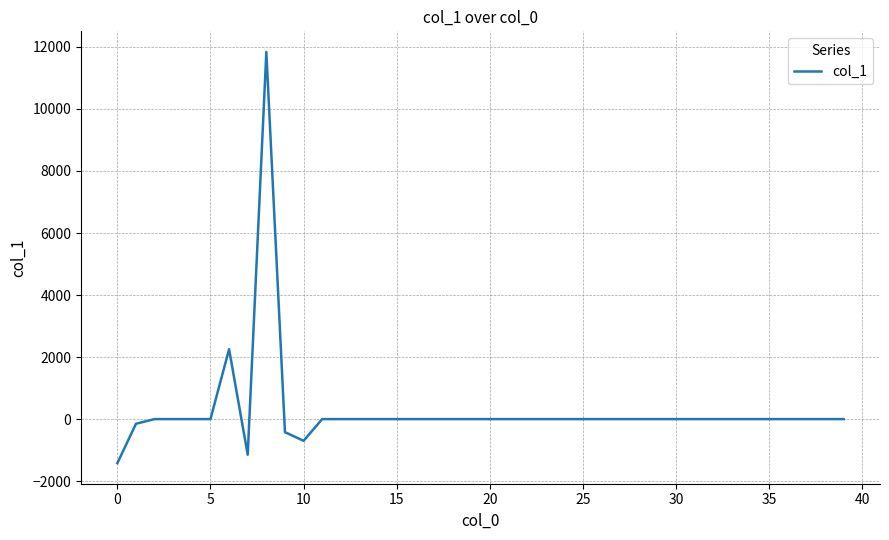

Is this an area chart (filled region under the line)?

No